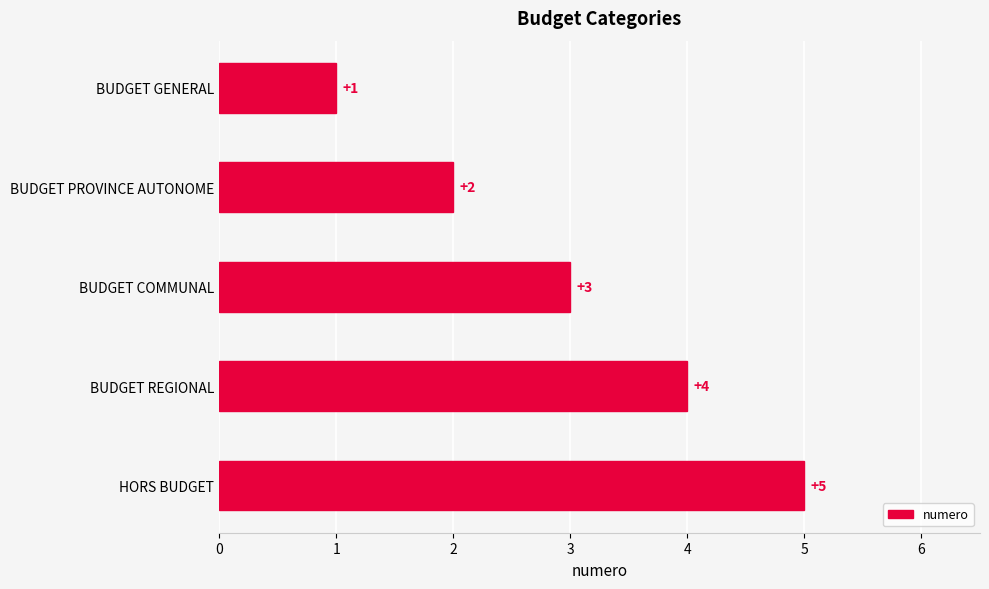

What is the change in value from BUDGET PROVINCE AUTONOME to BUDGET REGIONAL?

+2